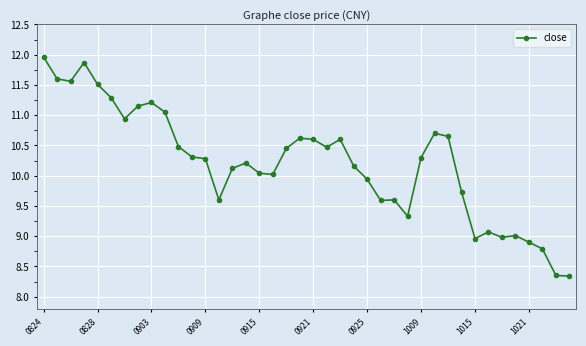

What is the maximum value shown in the chart?

12.0